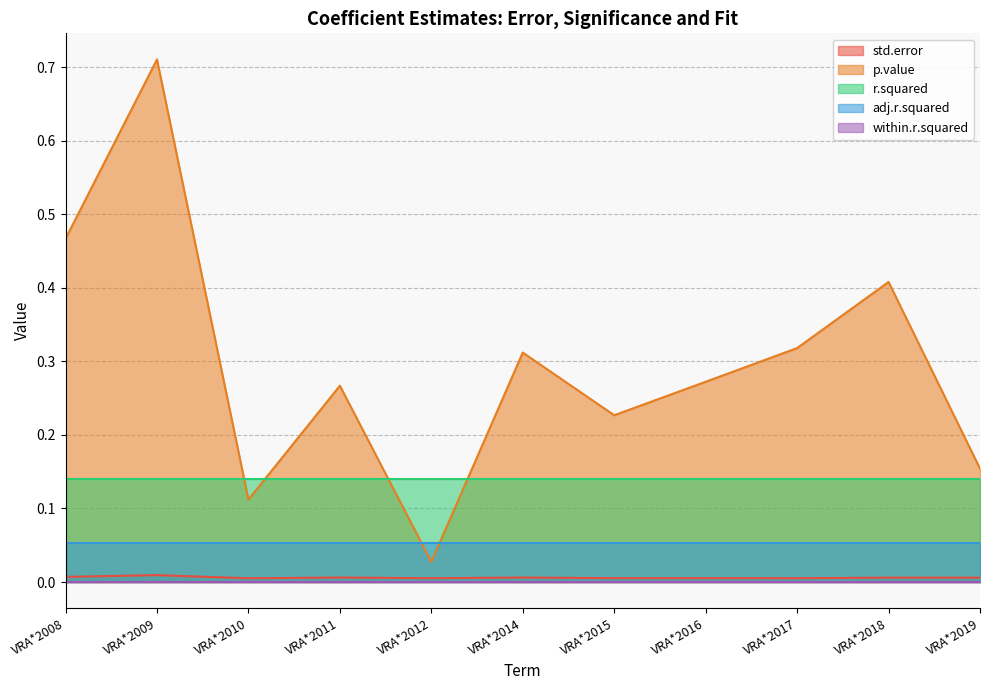

Which category has the lowest value in the within.r.squared series?

VRA*2008